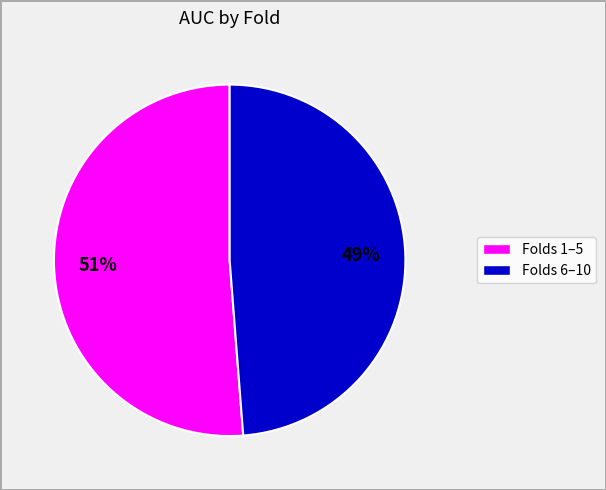

To the nearest percent, what is the average slice percentage?

50%